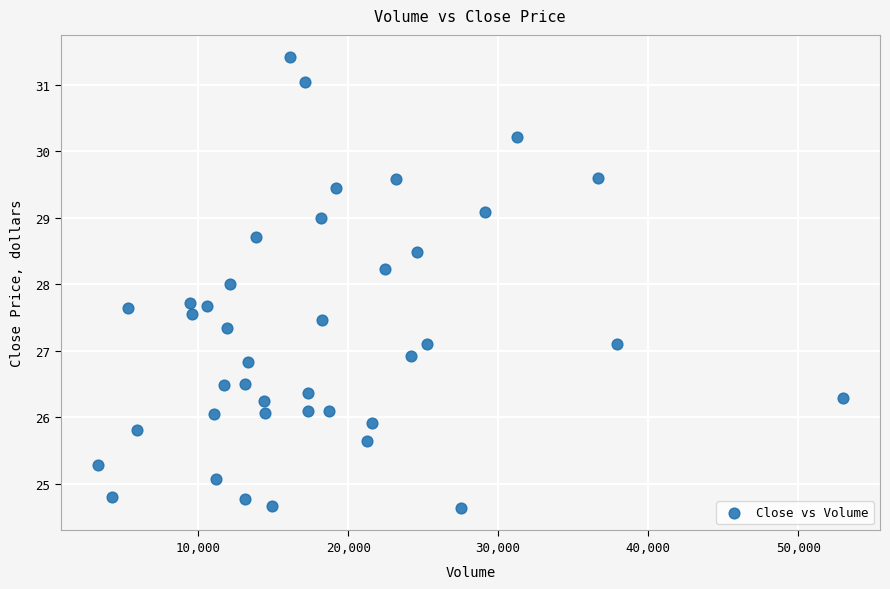

What is the range of X values (max minus min)?

49667.0